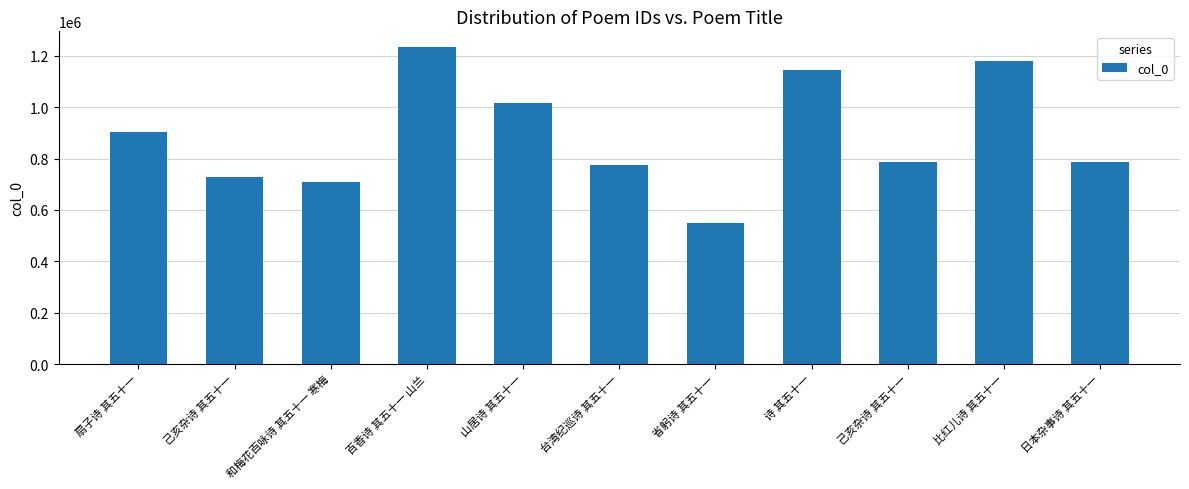

Rank the categories by value from lowest to highest.

省躬诗 其五十一, 和梅花百咏诗 其五十一 寒梅, 己亥杂诗 其五十一, 台湾纪巡诗 其五十一, 己亥杂诗 其五十一, 日本杂事诗 其五十一, 扇子诗 其五十一, 山居诗 其五十一, 诗 其五十一, 比红儿诗 其五十一, 百香诗 其五十一 山兰